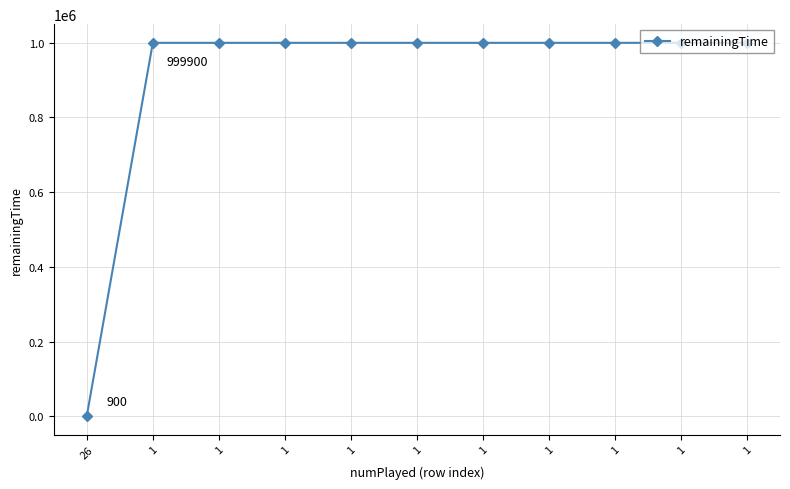

Which category has the highest value across all series?

1